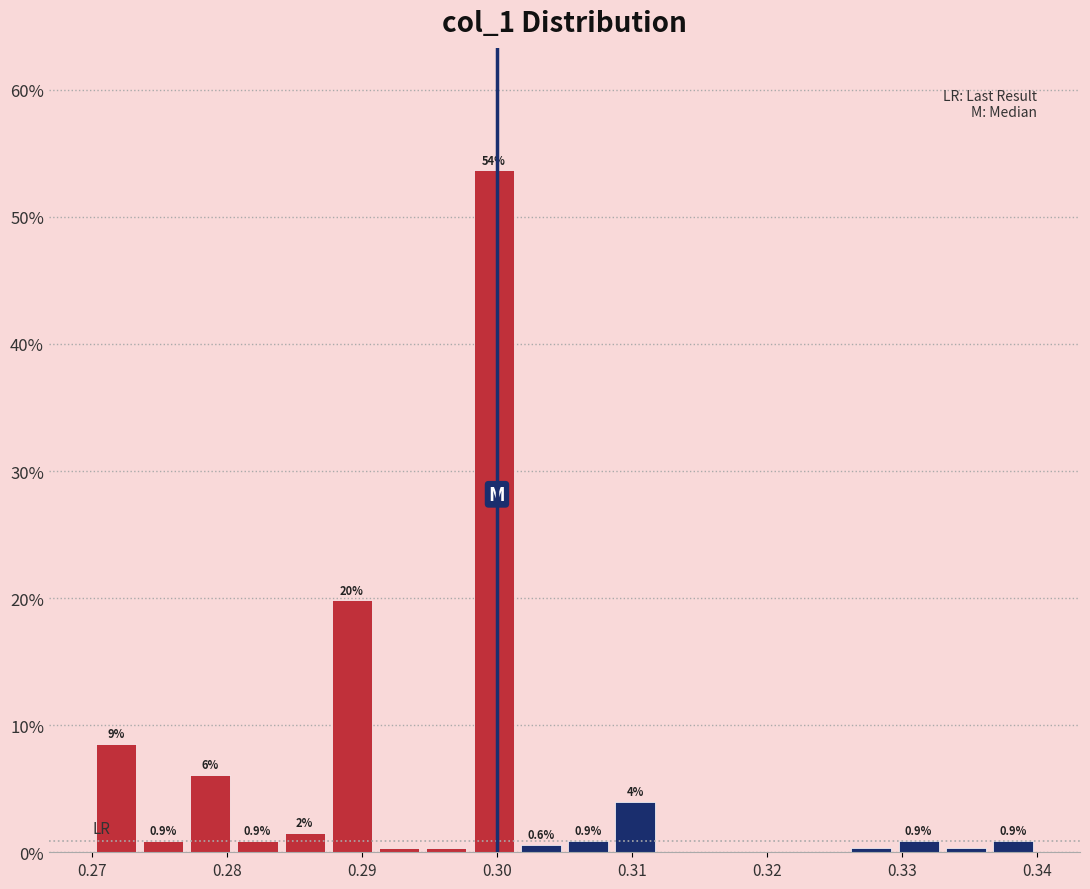

Read against the x-axis, roughly where is the centre of the tallest bar?

0.300